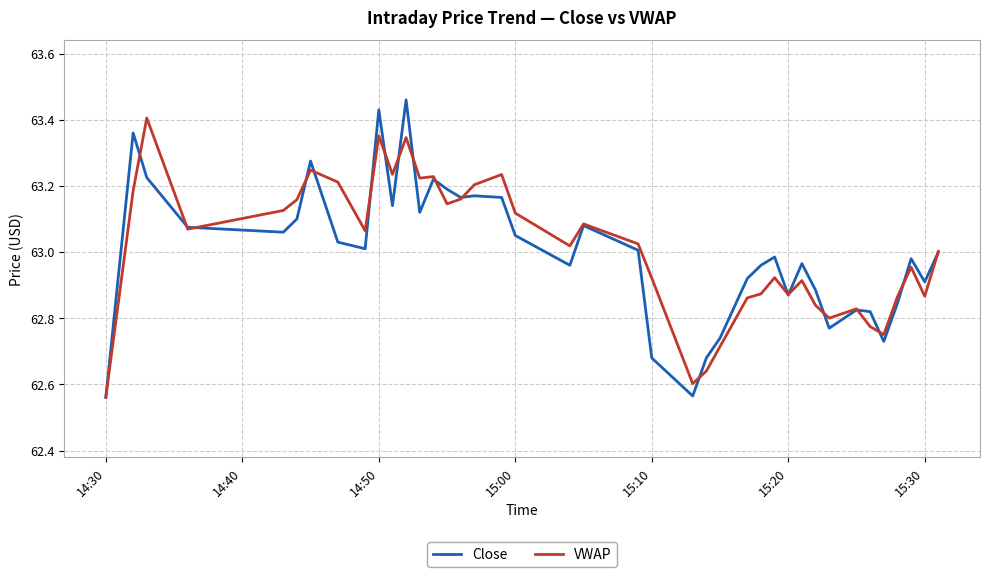

Rank the series by their maximum value, from highest to lowest.

Close, VWAP